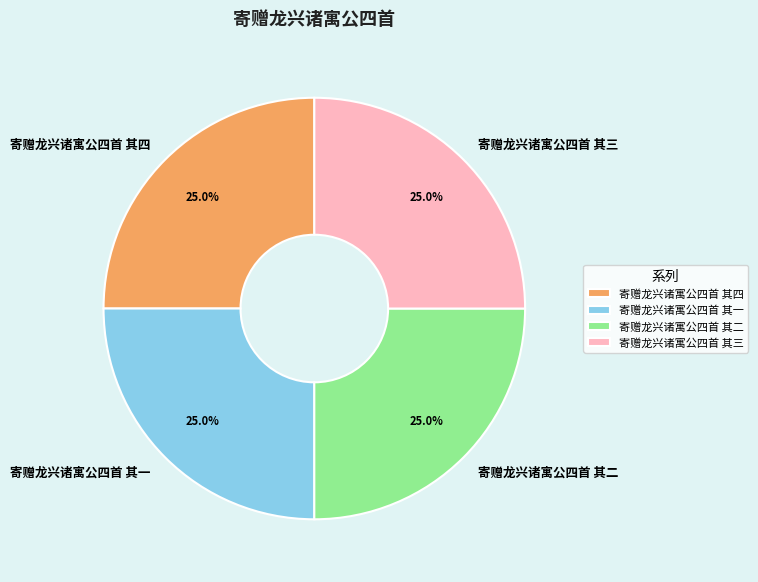

Does 寄赠龙兴诸寓公四首 其四 represent more than half of the total?

No